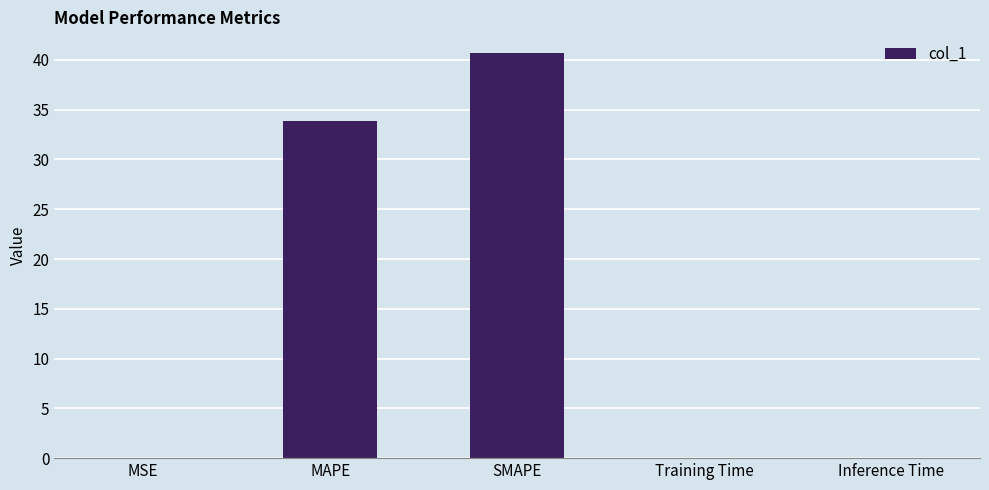

Count the number of data series in this chart.

1